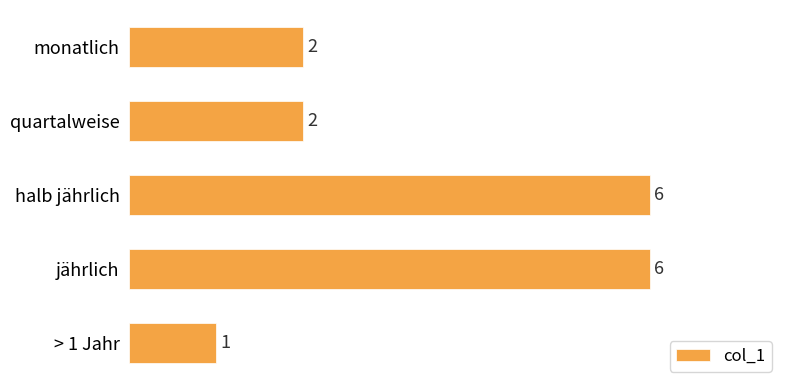

What is the maximum value shown in the chart?

6